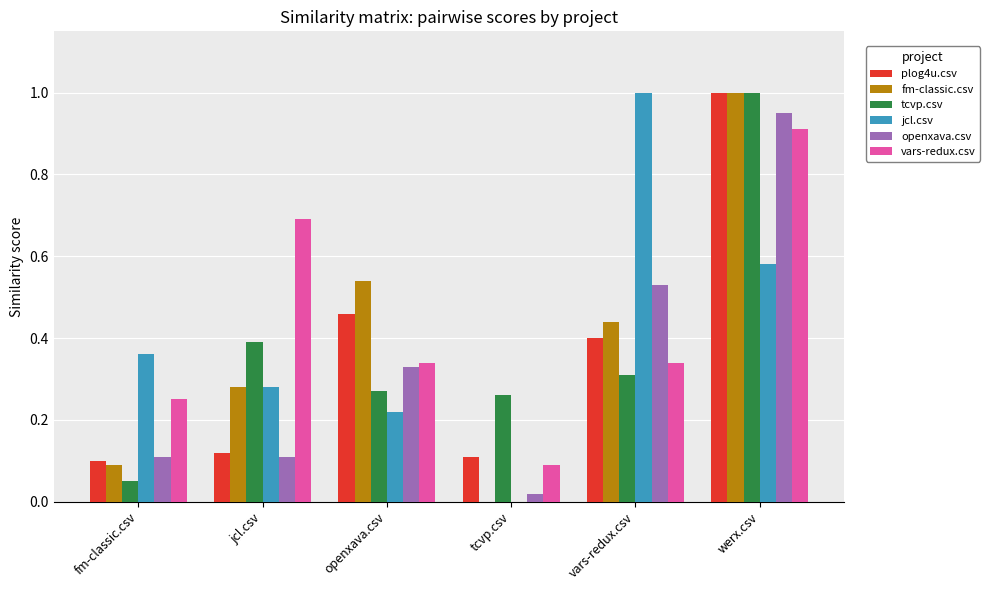

Are the bars grouped side by side (vs. stacked)?

Yes